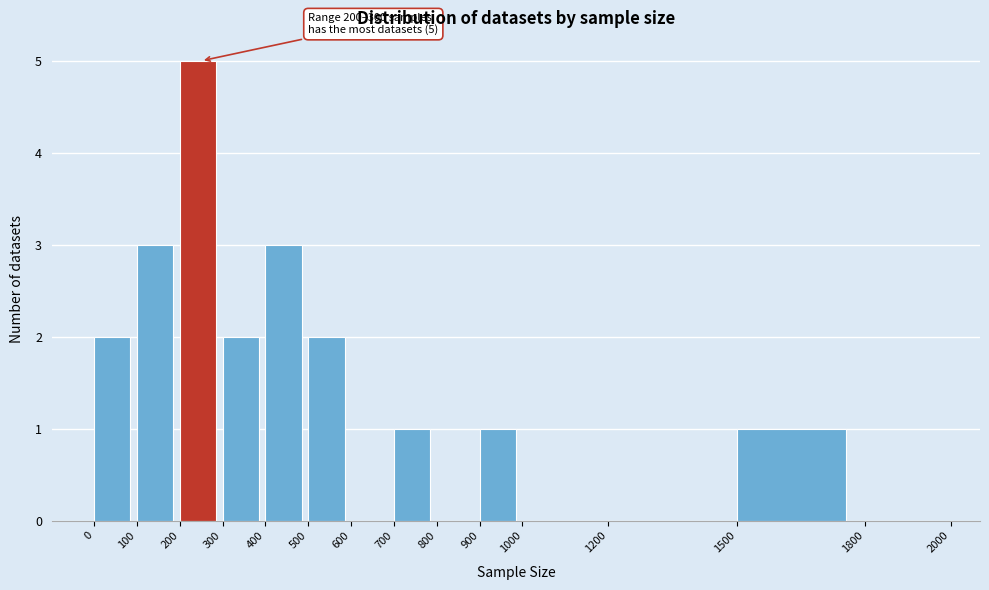

Over which range of the x-axis is the bar tallest?

200 to 300